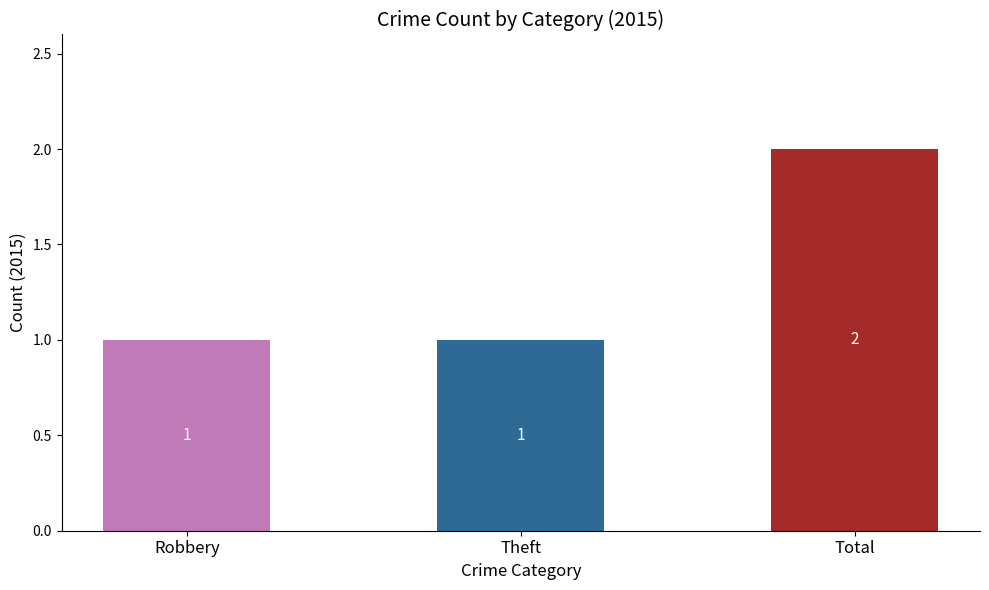

How many series are shown in this chart?

1